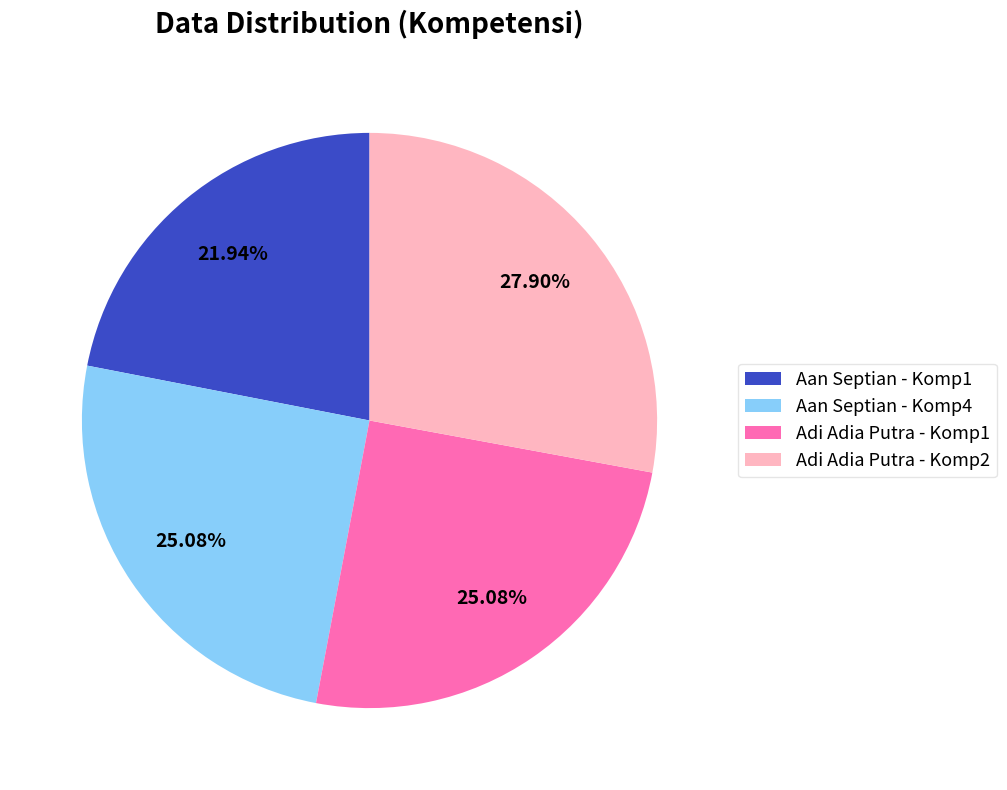

Is the sum of Adi Adia Putra - Komp2 and Adi Adia Putra - Komp1 greater than half?

Yes